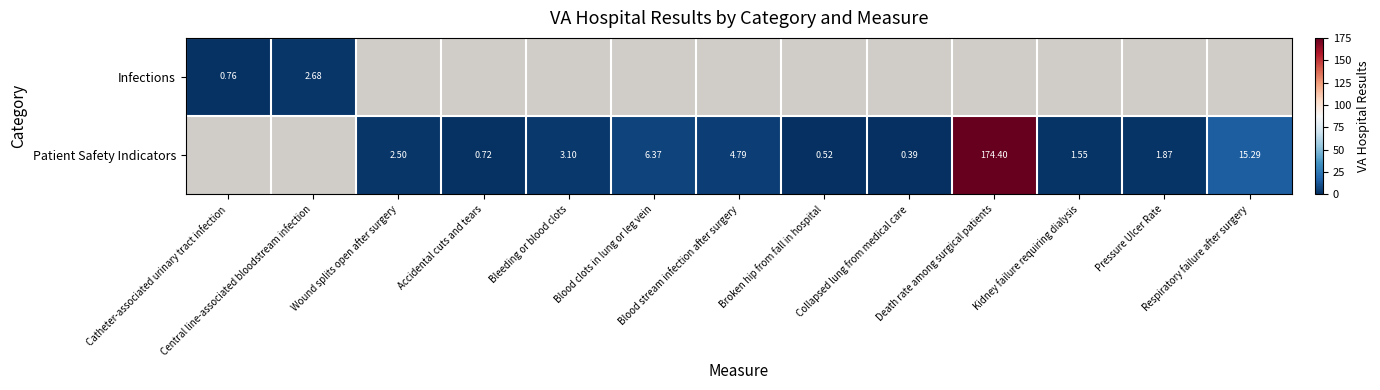

How many data points in Patient Safety Indicators are above 1?

8